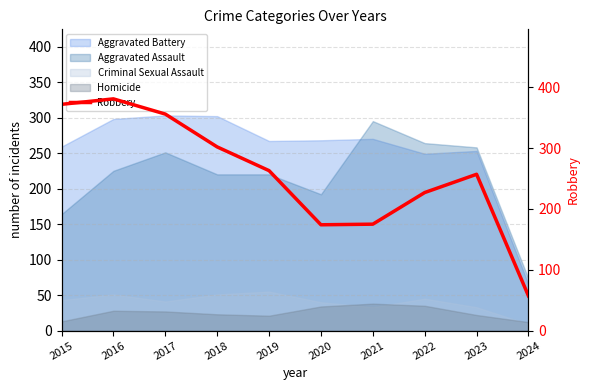

What is the average value?

256